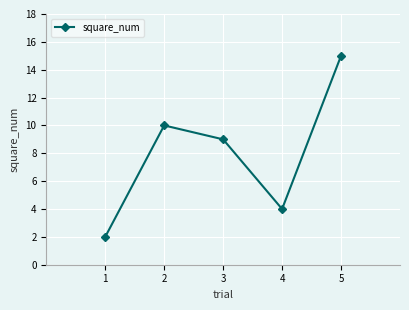

How many data points are less than 9?

2